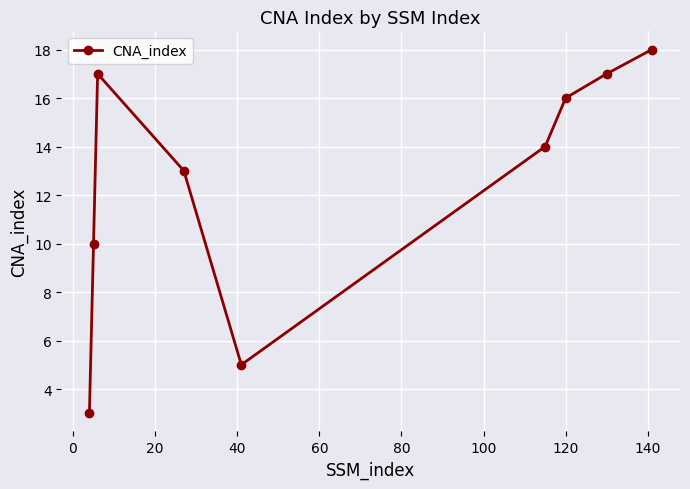

How many distinct data groups are displayed?

1